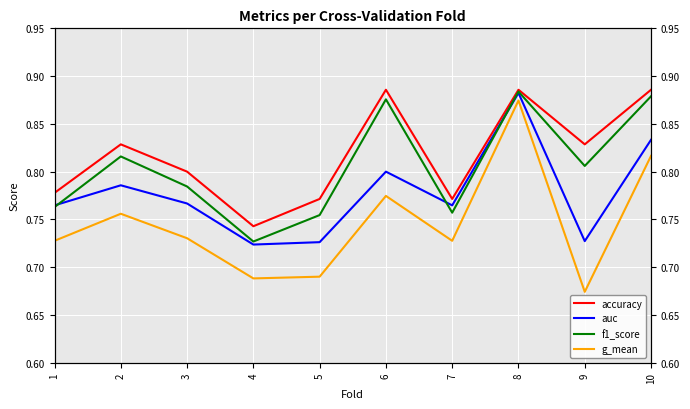

What is the minimum value for accuracy?

0.7